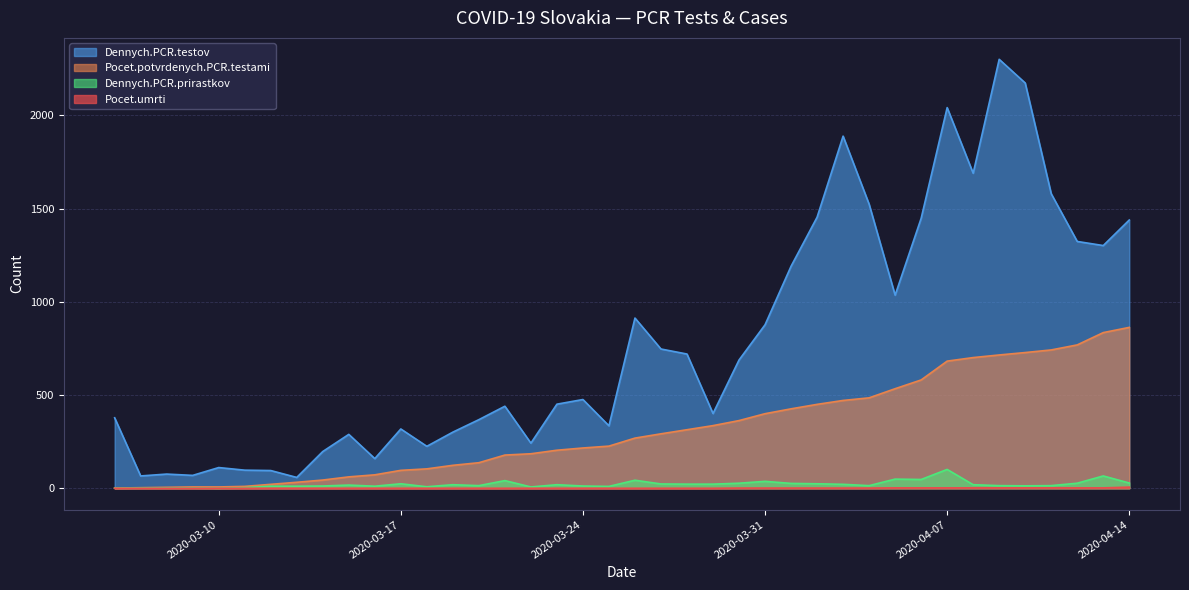

List the series in order of their peak value, lowest first.

Pocet.umrti, Dennych.PCR.prirastkov, Pocet.potvrdenych.PCR.testami, Dennych.PCR.testov